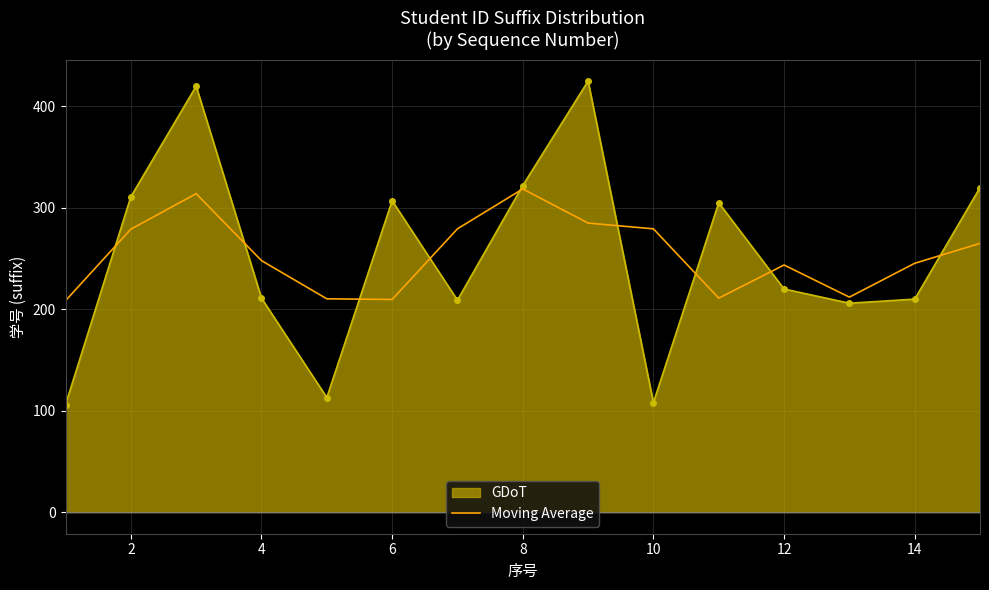

What is the smallest value displayed?

106.0